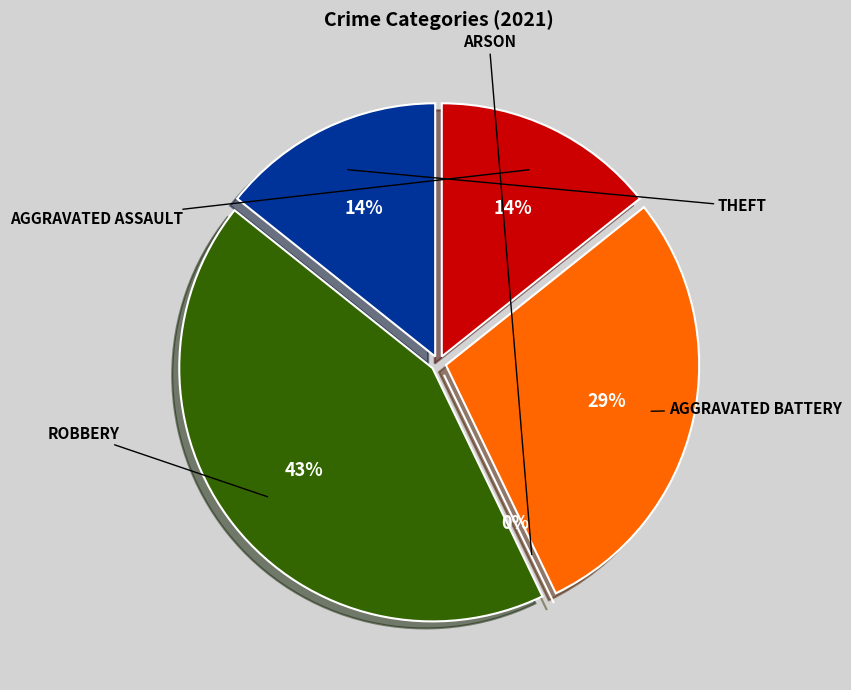

Which slice is the largest?

Robbery